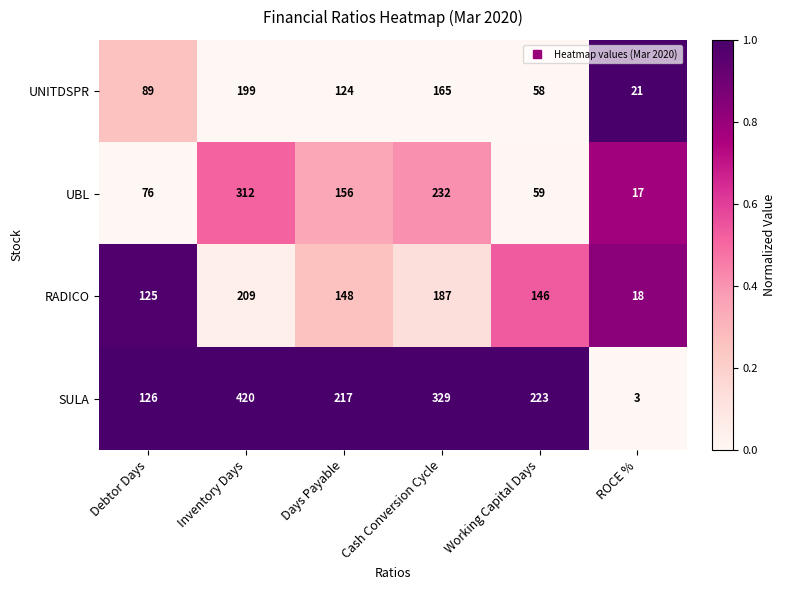

What is the difference between the highest and lowest values at Working Capital Days?

165